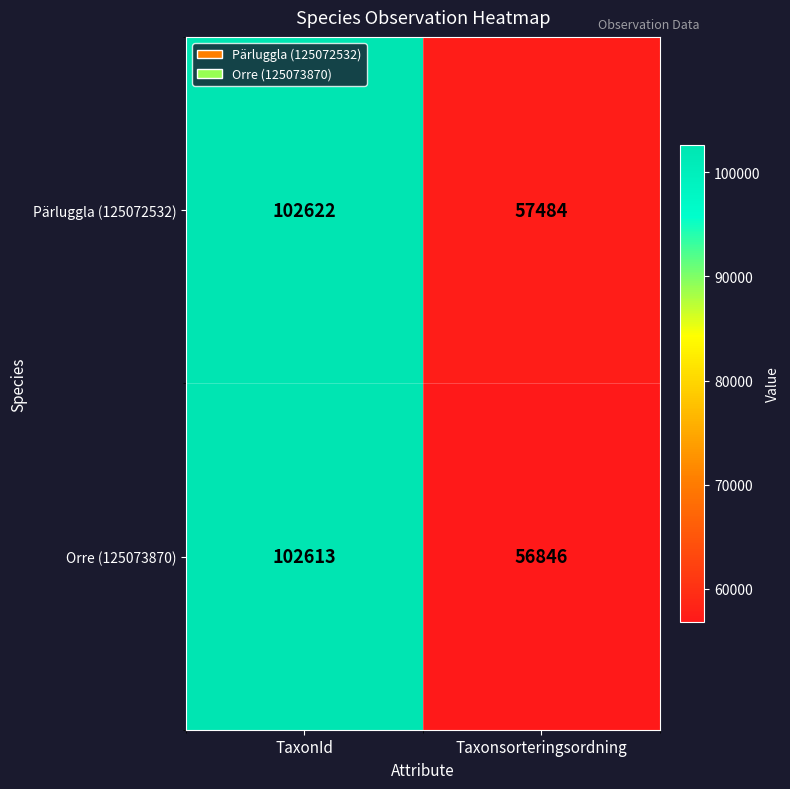

At which category is the sum across all series the highest?

TaxonId